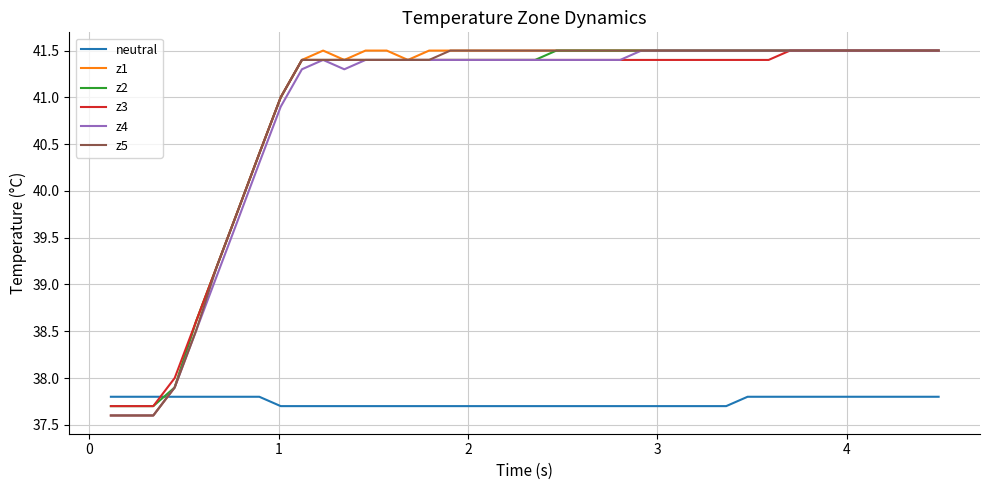

What is the greatest value displayed?

41.5